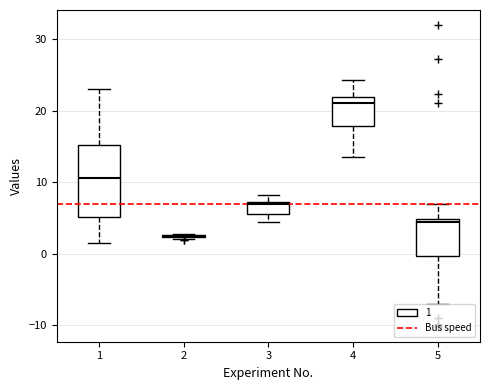

Comparing the boxes themselves (not the whiskers), which one is the tallest?

1